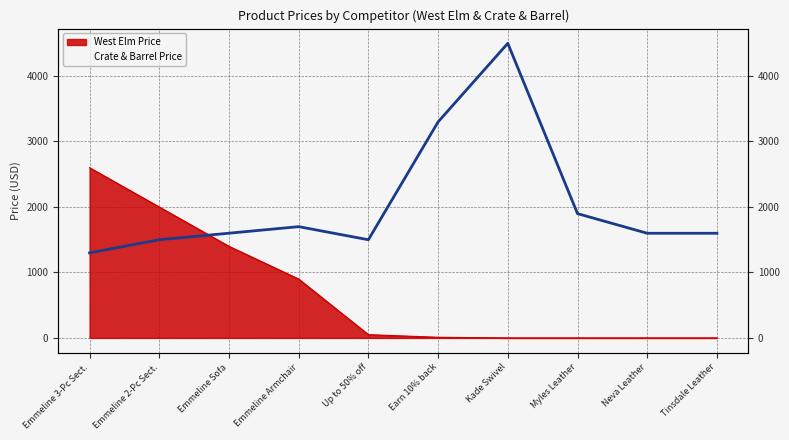

Approximately how many times larger is the value at Myles Leather compared to Earn 10% back?

0.6